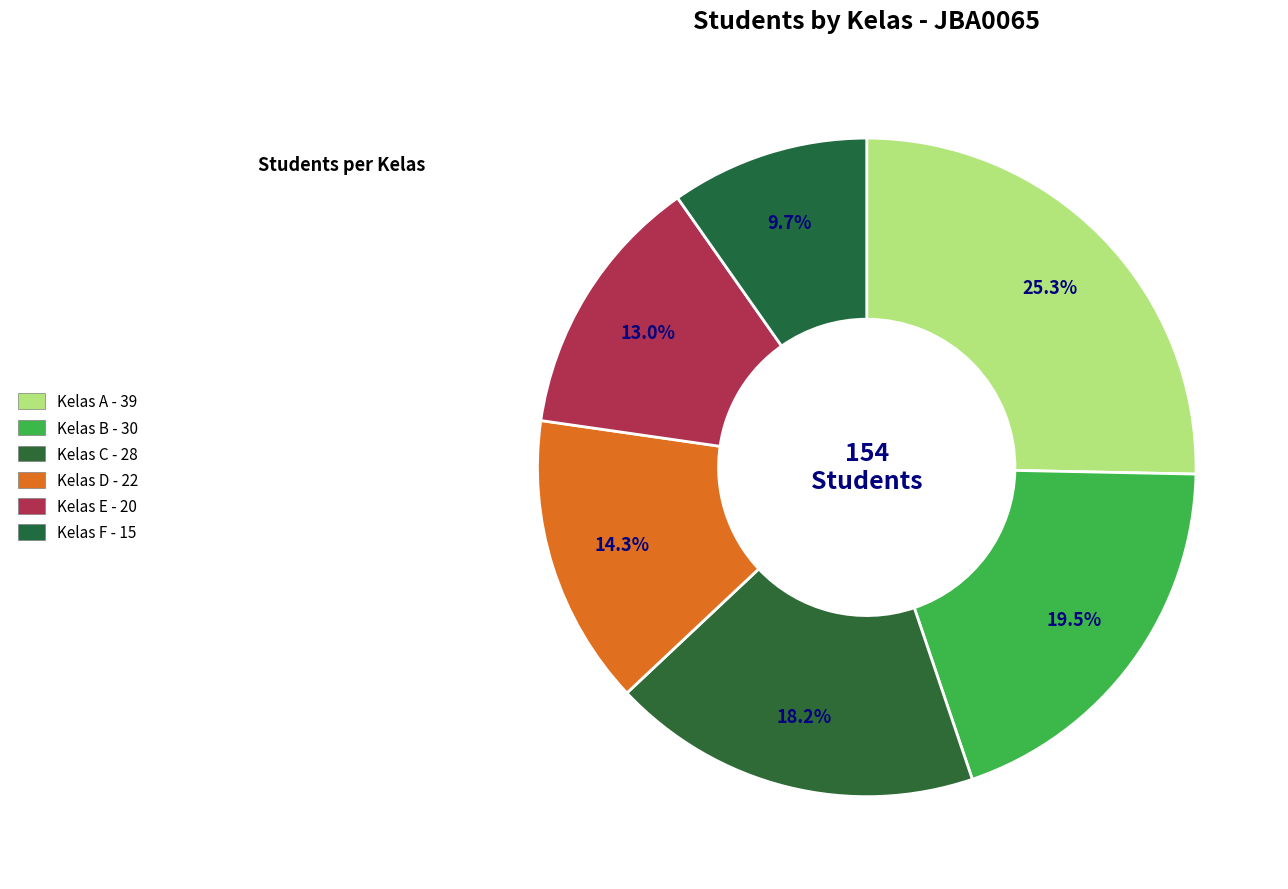

Count the number of slices in the pie.

6